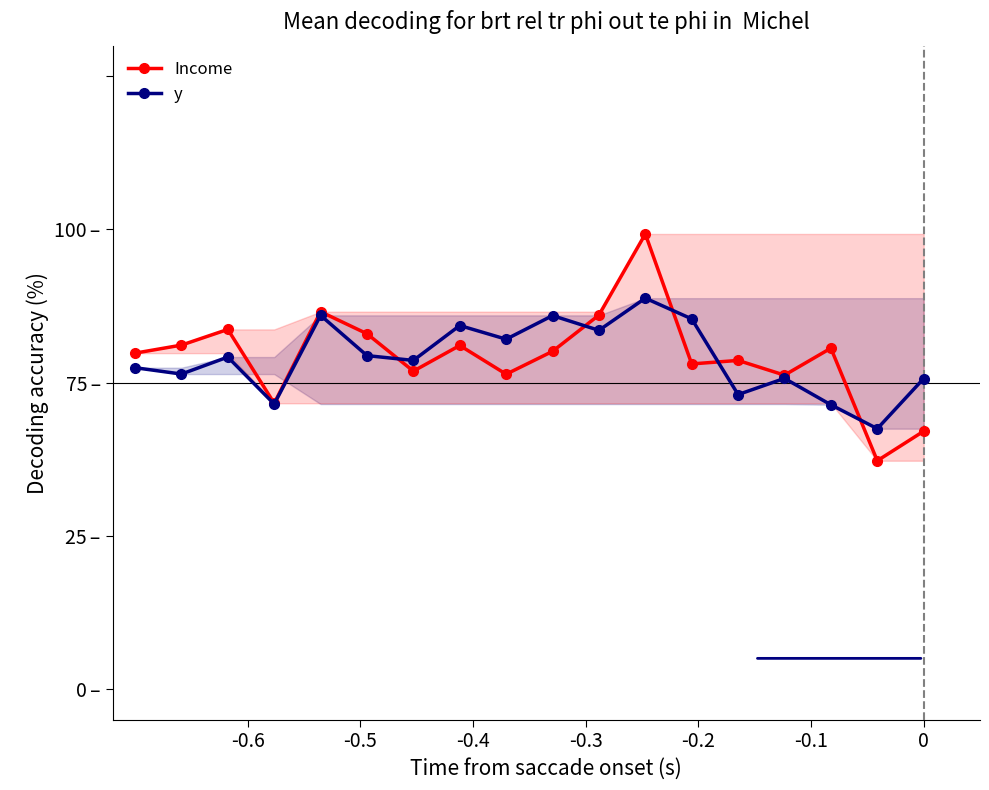

What are all the series names shown in the legend?

Income, y